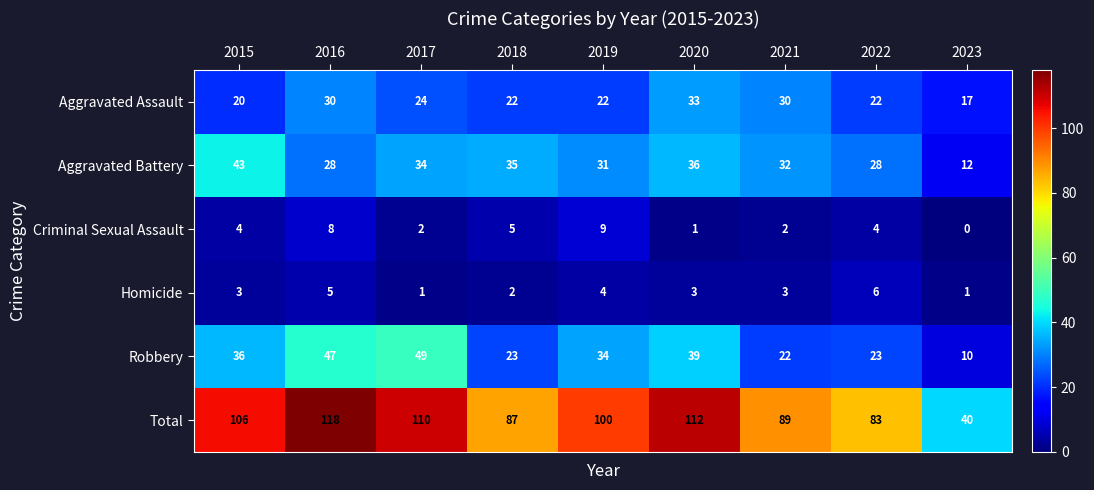

Which series has the largest range (max minus min)?

Total